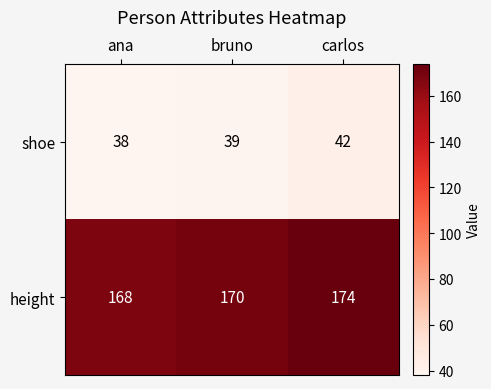

Reading right to left, extract all data points from this chart.

shoe: carlos=42	bruno=39	ana=38
height: carlos=174	bruno=170	ana=168